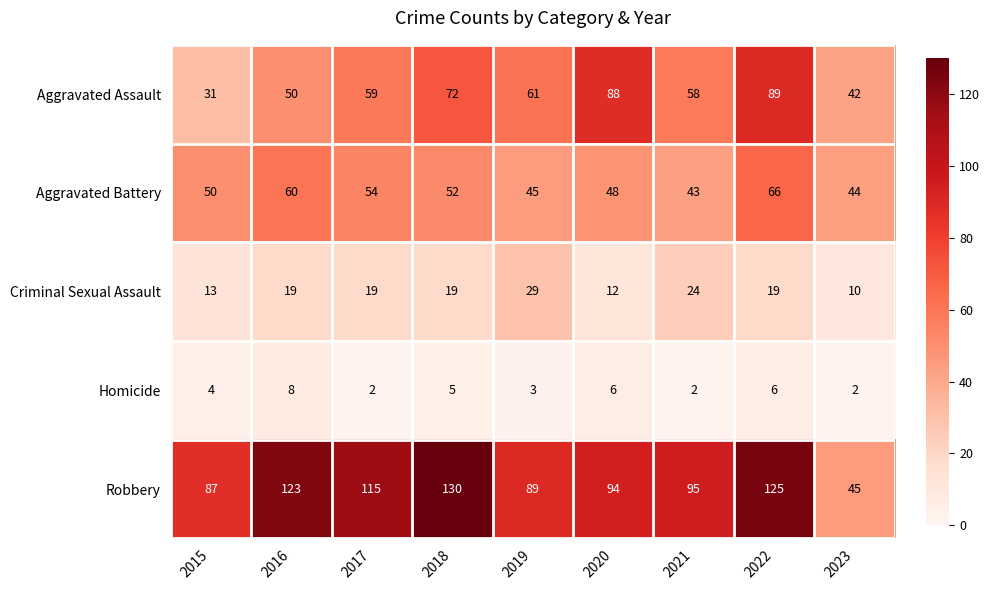

Which series has the largest total across all categories?

Robbery